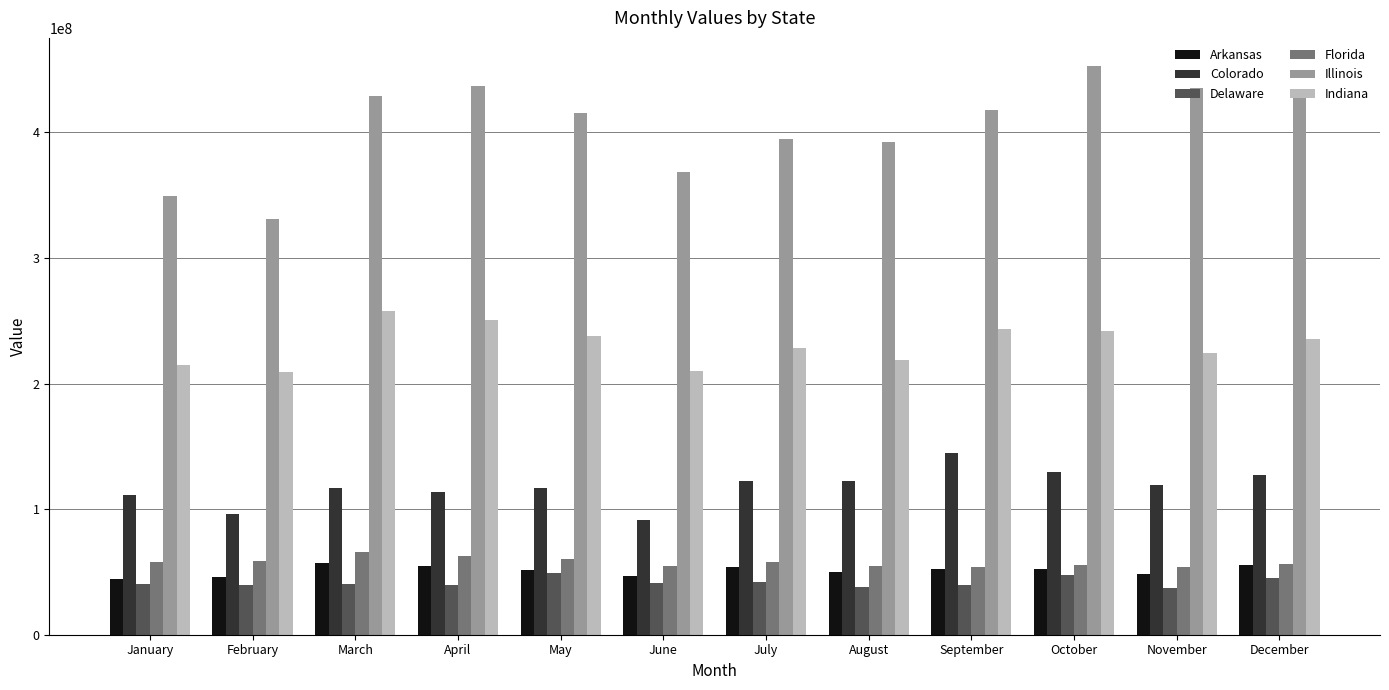

What is the sum of the Illinois values at April and June?

804975354